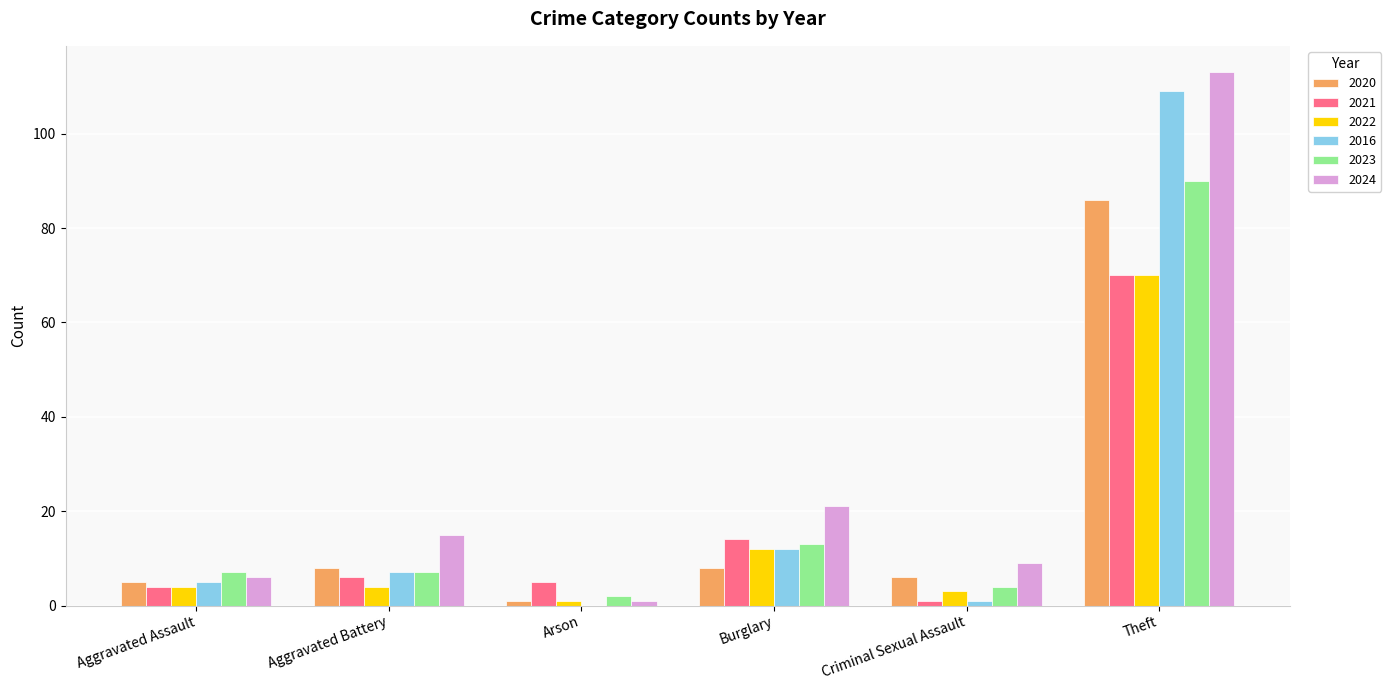

Between Aggravated Assault and Burglary, which series saw the biggest shift?

2024